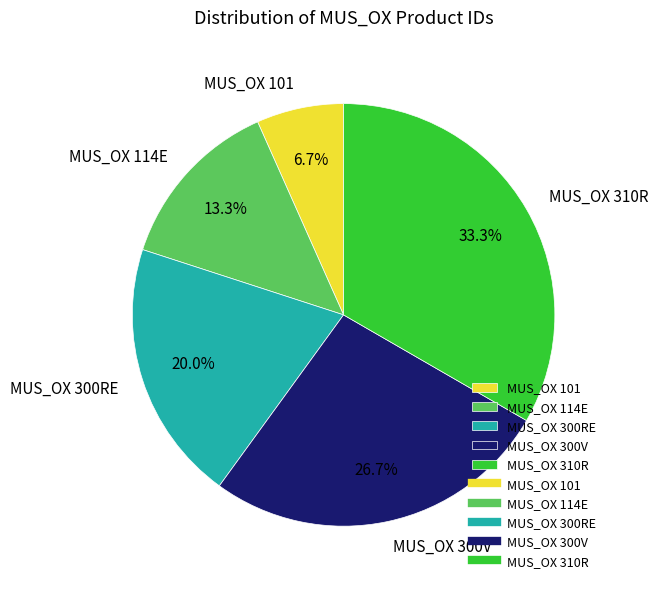

The MUS_OX 300RE slice represents 20% of the pie. True or false?

True